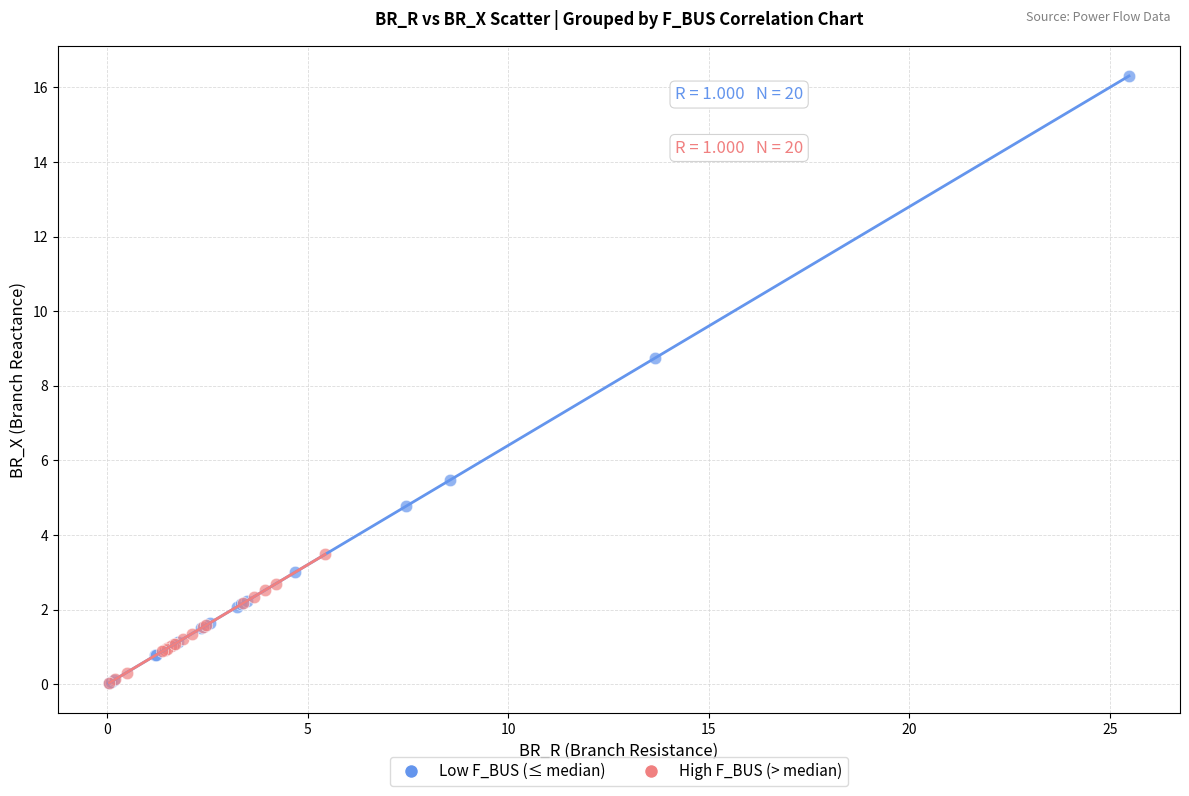

Which series contains the highest Y value?

Low F_BUS (≤ median)